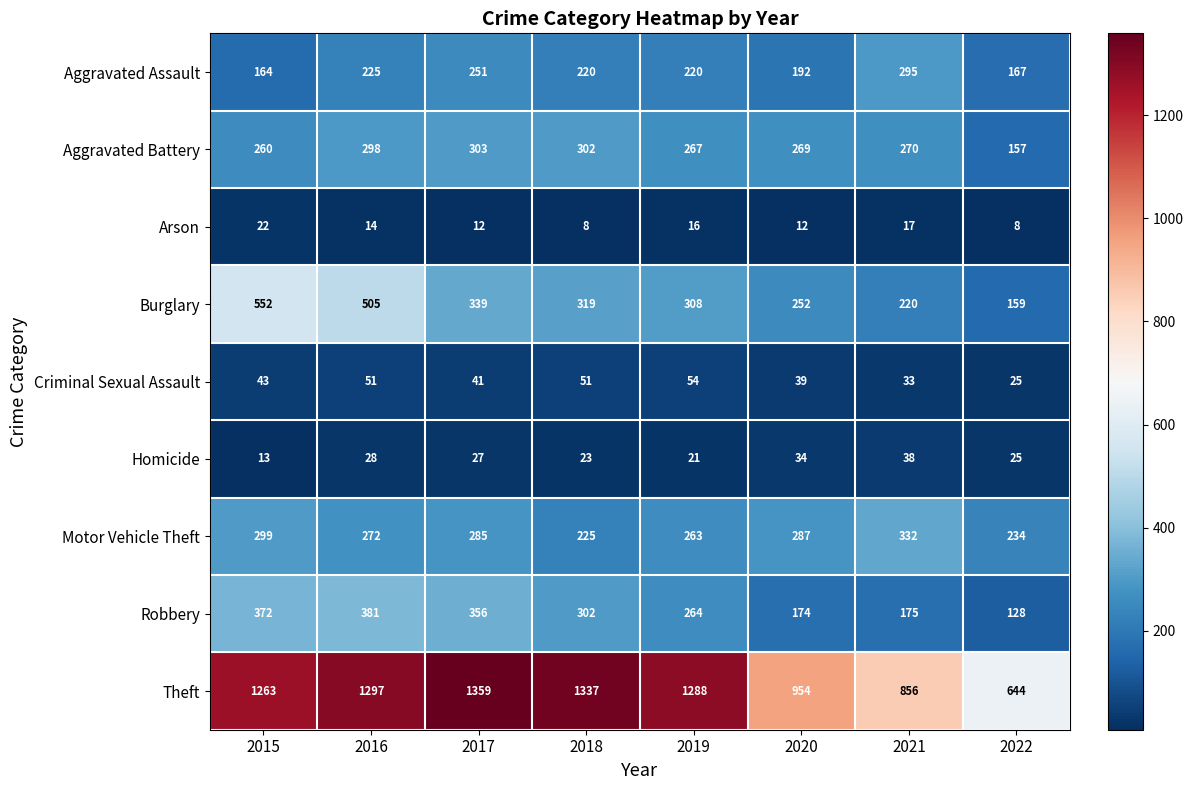

What is the maximum value for Aggravated Battery?

303